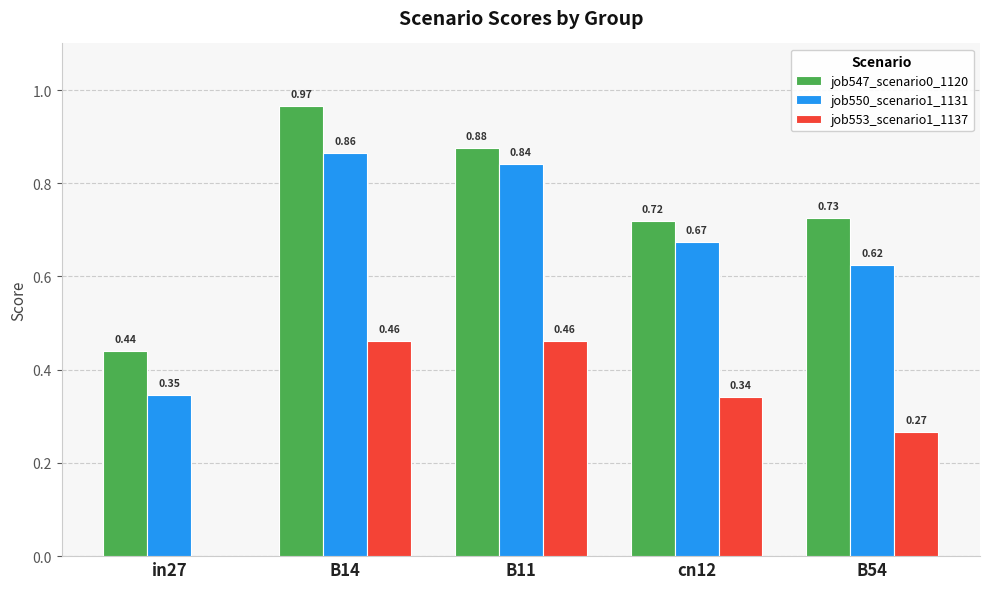

What is the sum of the job550_scenario1_1131 values at B11 and in27?

1.2